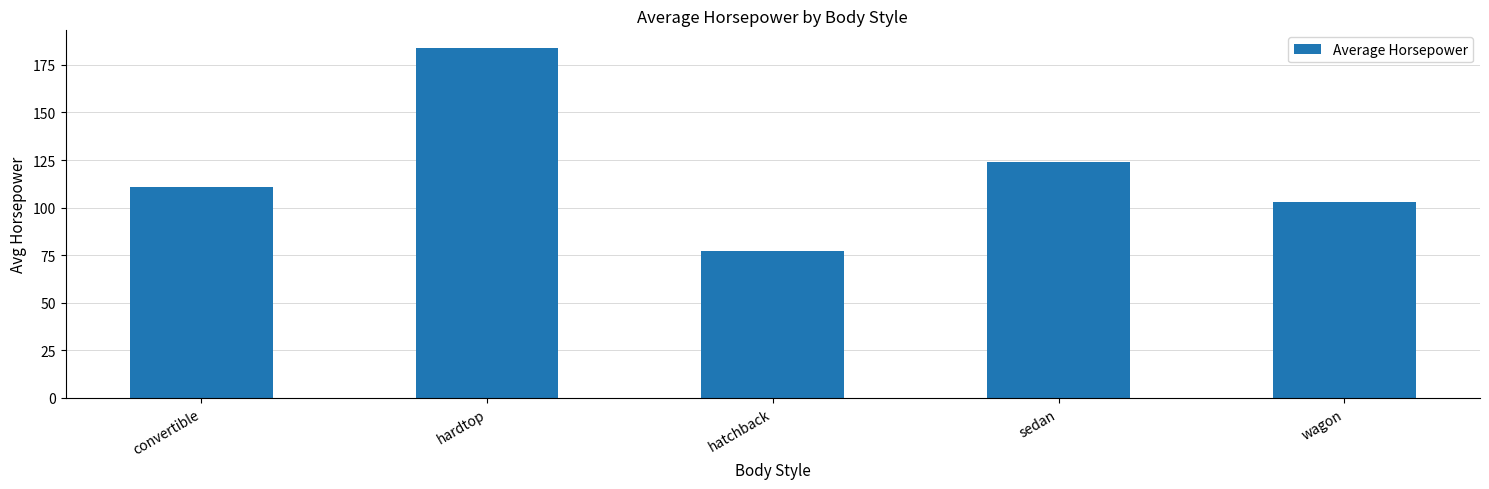

Approximately how many times larger is the value at hardtop compared to hatchback?

2.4